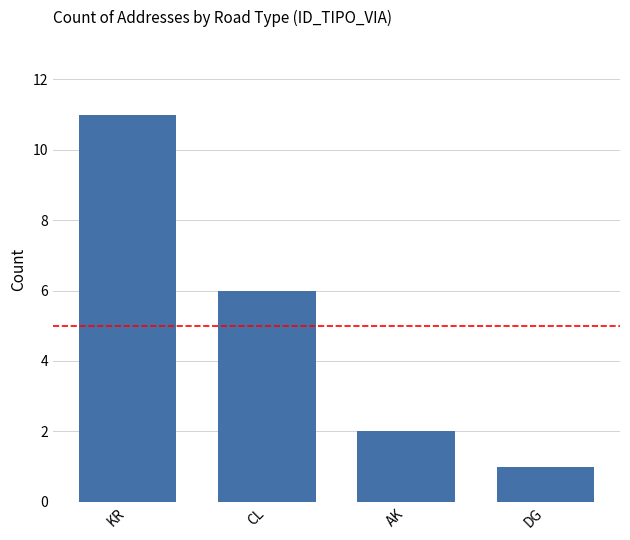

How many values are between 2 and 11?

3